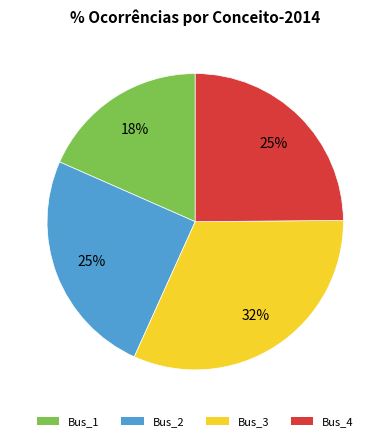

What is the smallest slice in the pie chart?

Bus_1